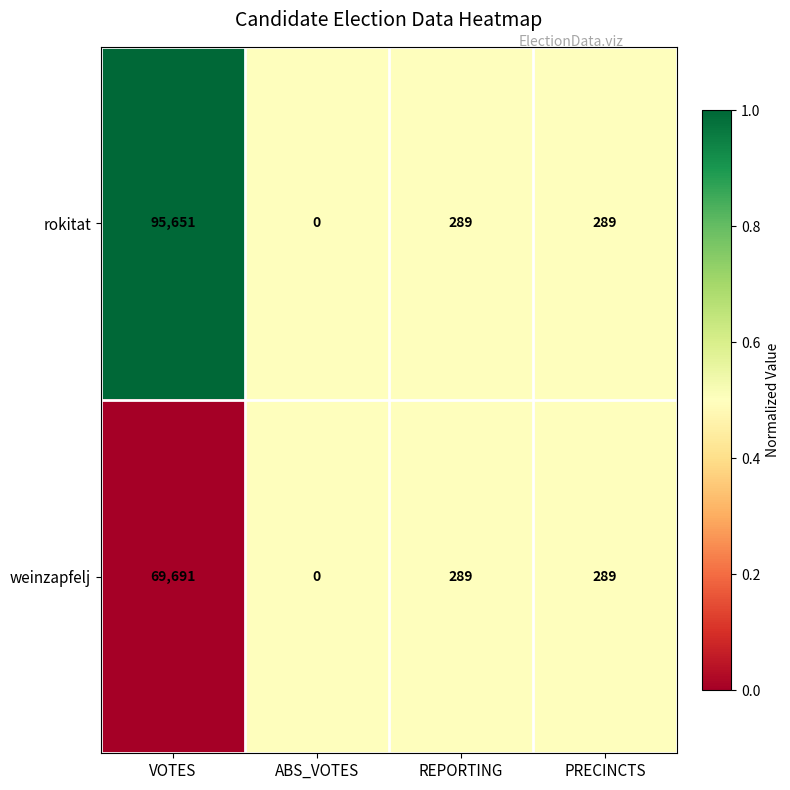

Rank the series at VOTES from lowest to highest value.

weinzapfelj, rokitat